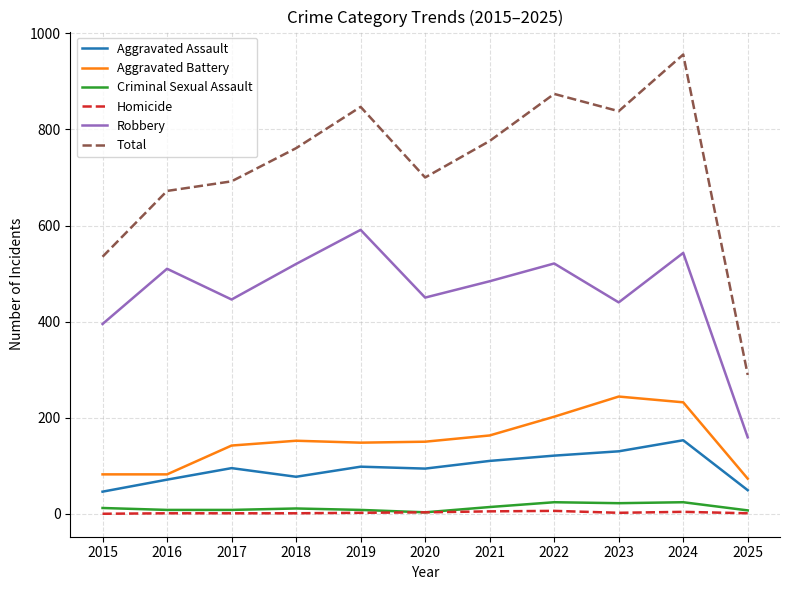

What is the minimum value for Total?

289